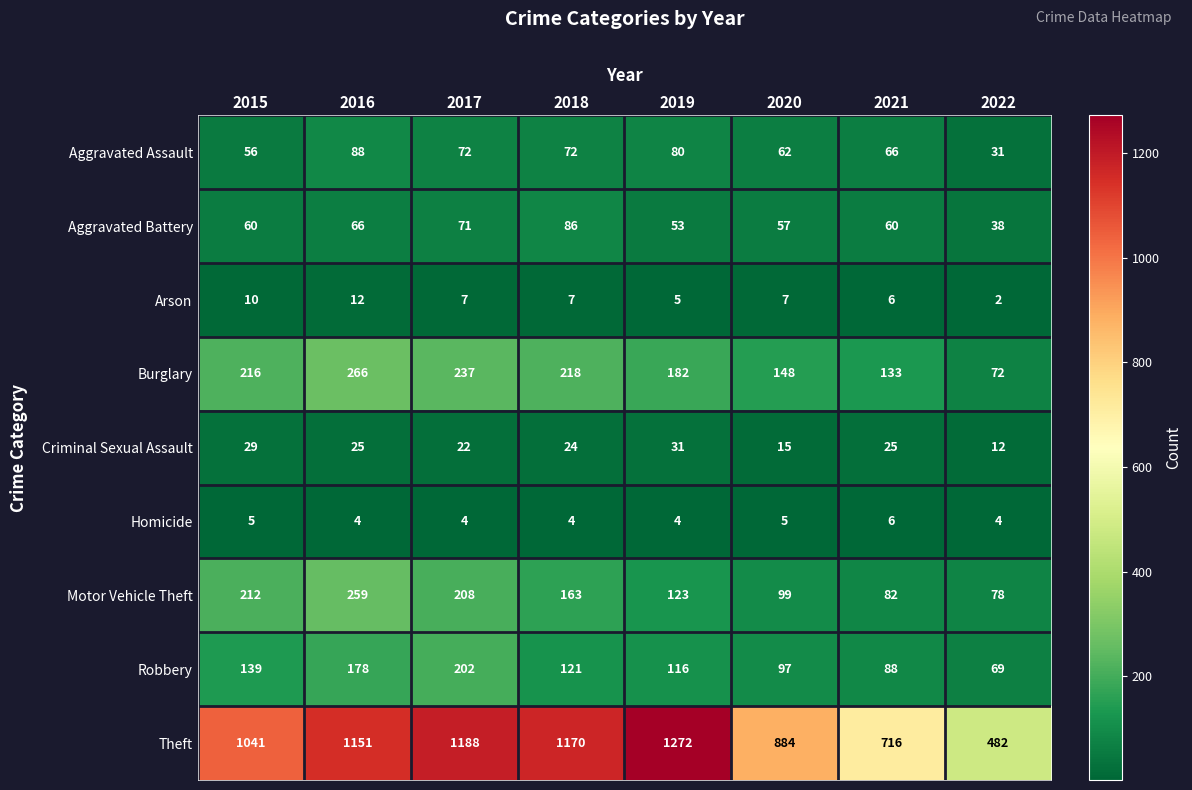

Where is Criminal Sexual Assault nearest to the value 21?

2017